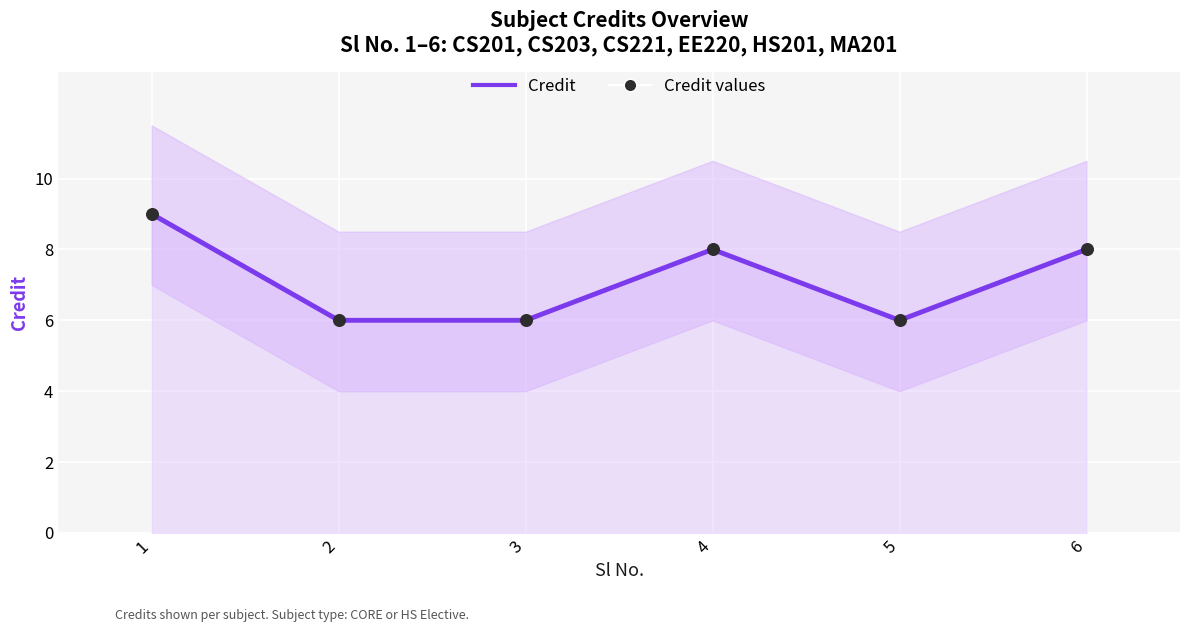

Which series has the largest total across all categories?

Credit